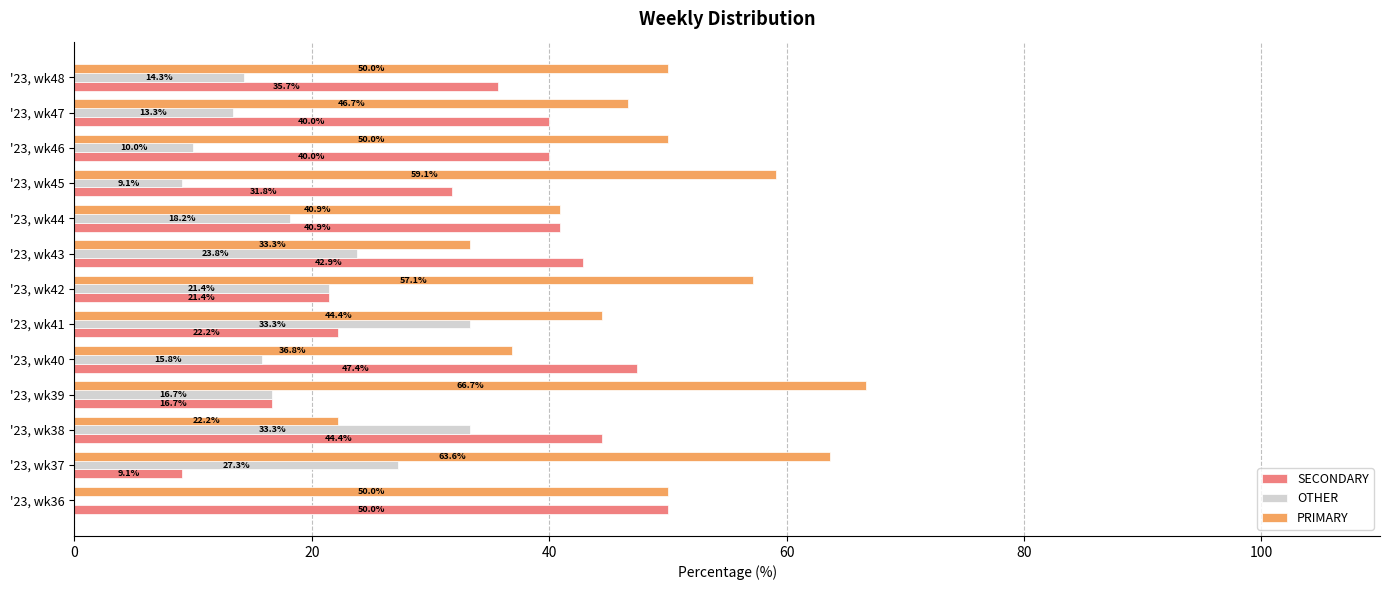

What is the sum of the SECONDARY values at '23, wk47 and '23, wk38?

84.4